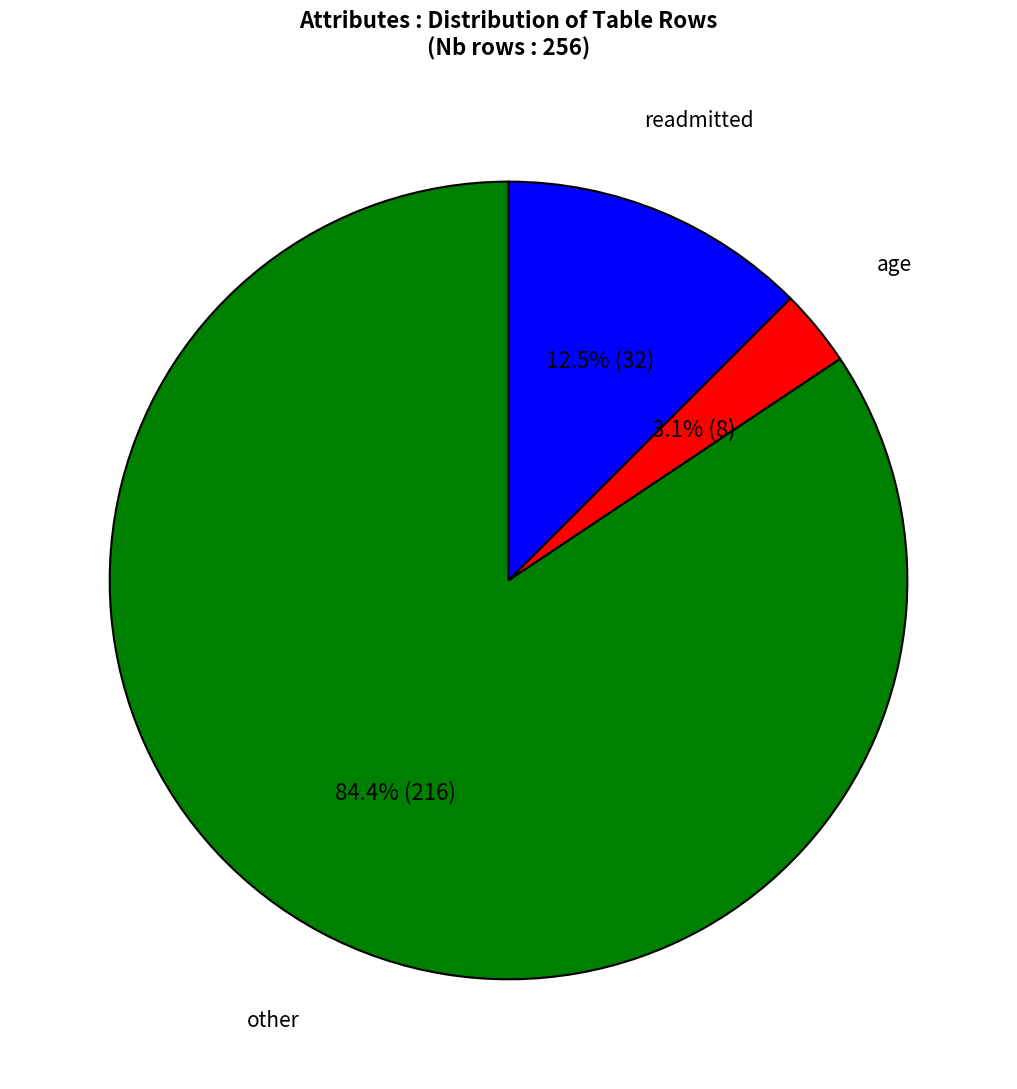

To the nearest percent, what is the difference between the largest and smallest slice percentages?

81%